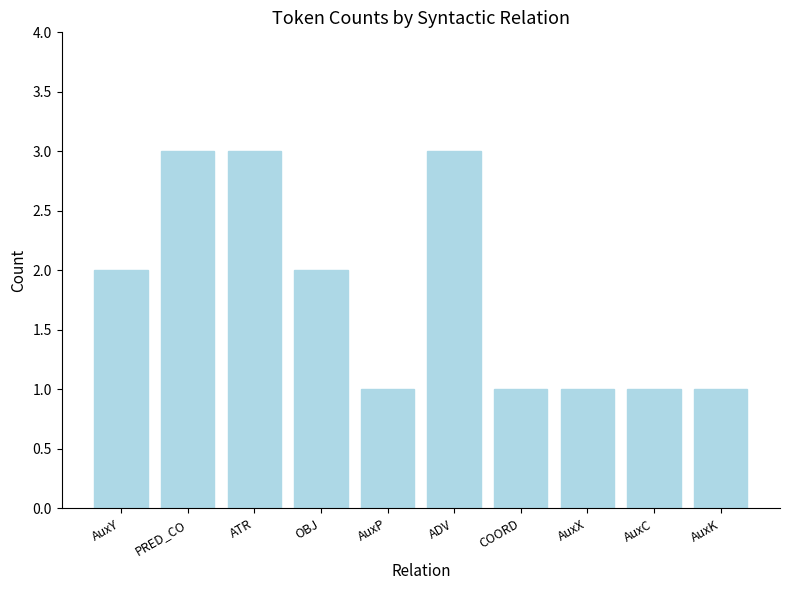

How many data points are less than 2?

5